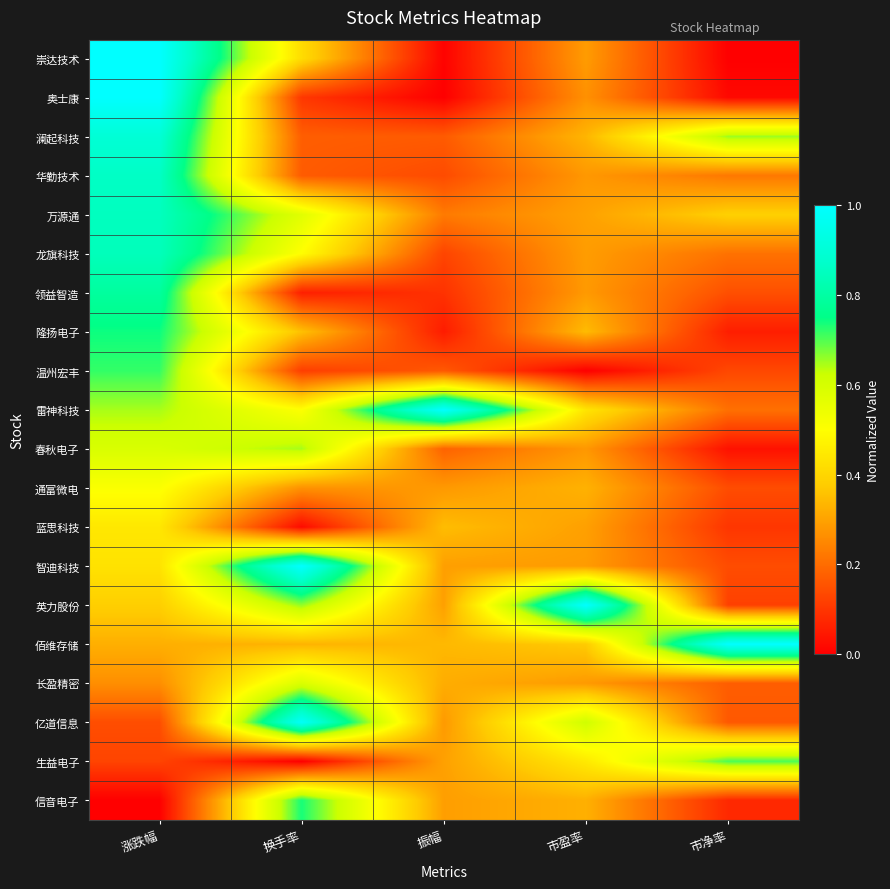

How many distinct data groups are displayed?

20